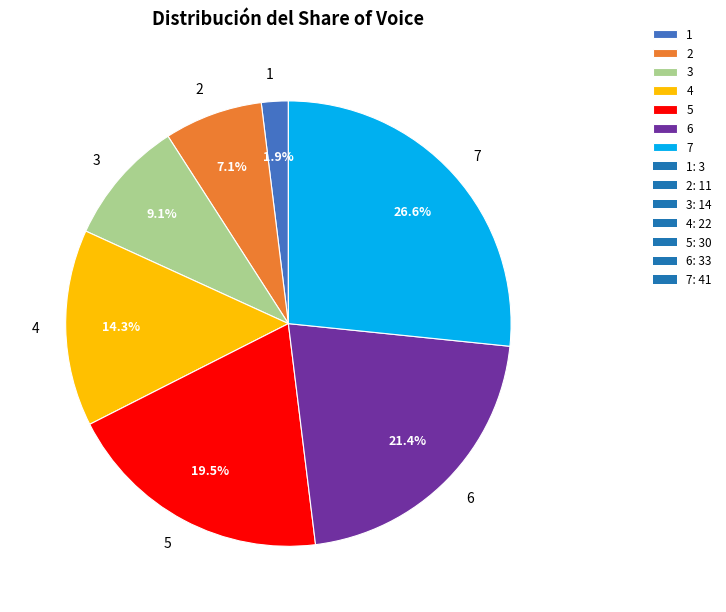

Between 3 and 2, which is larger?

3